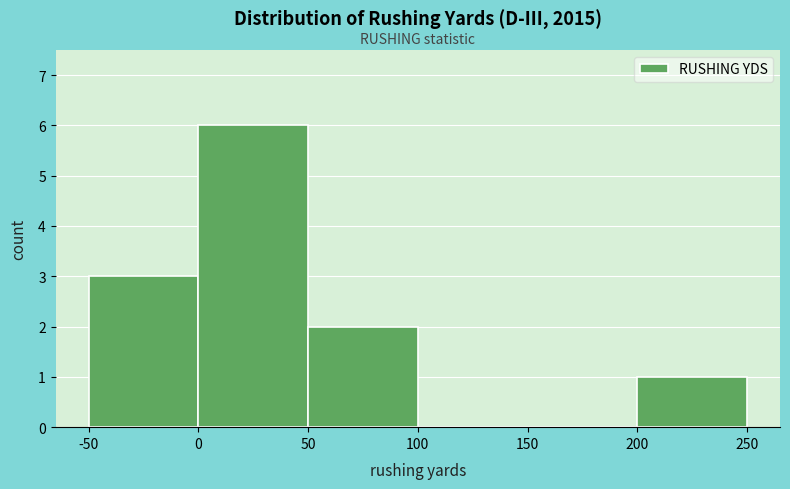

Reading left to right, transcribe this chart: for each bar, give the range it covers on the x-axis and its height. The values are not printed on the chart, so give them approximately, as read against the axis.

-50 to 0: 3
0 to 50: 6
50 to 100: 2
100 to 150: 0
150 to 200: 0
200 to 250: 1